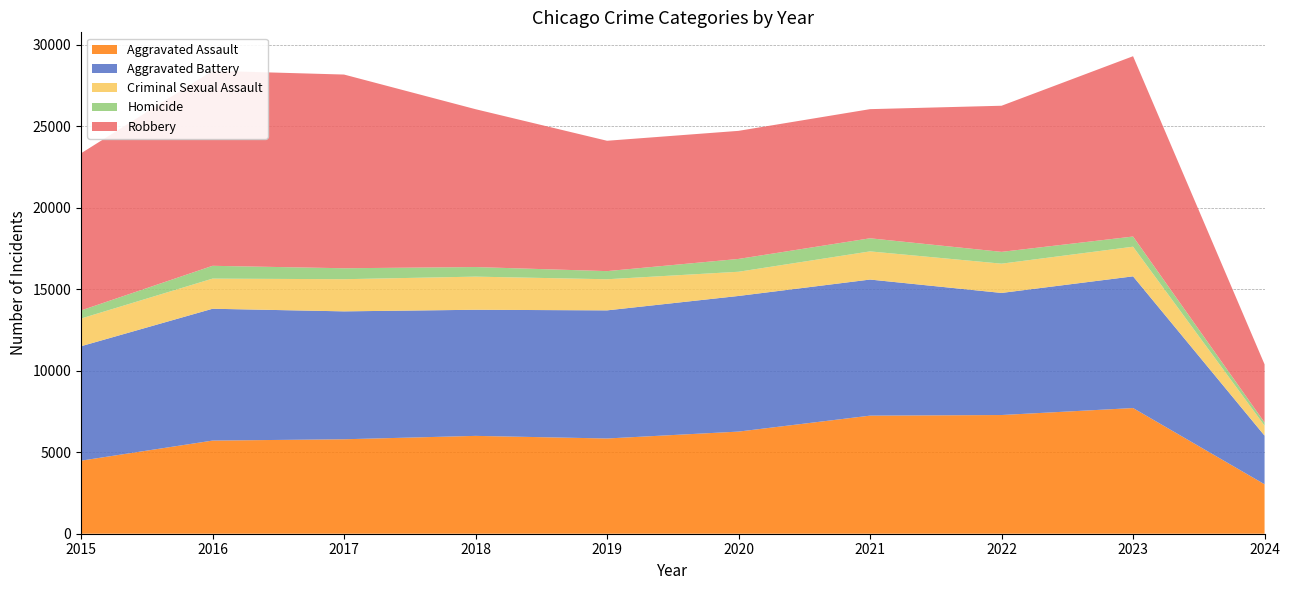

Reading left to right, transcribe all the data shown in this chart.

Aggravated Assault: 2015=4480	2016=5712	2017=5793	2018=6001	2019=5841	2020=6264	2021=7242	2022=7280	2023=7708	2024=3033
Aggravated Battery: 2015=7019	2016=8086	2017=7845	2018=7735	2019=7858	2020=8319	2021=8347	2022=7488	2023=8078	2024=2983
Criminal Sexual Assault: 2015=1699	2016=1848	2017=1972	2018=2032	2019=1908	2020=1484	2021=1727	2022=1795	2023=1817	2024=611
Homicide: 2015=496	2016=786	2017=672	2018=588	2019=499	2020=787	2021=804	2022=724	2023=625	2024=196
Robbery: 2015=9638	2016=11960	2017=11880	2018=9681	2019=7995	2020=7855	2021=7920	2022=8962	2023=11059	2024=3565